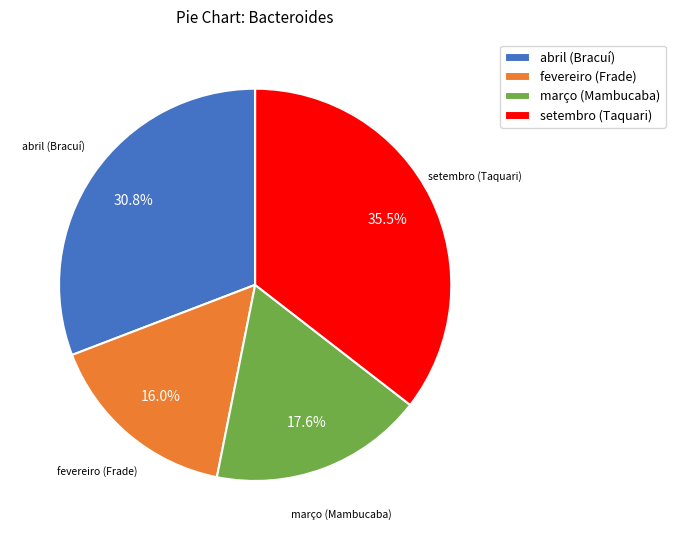

Rank the categories by value from lowest to highest.

fevereiro (Frade), março (Mambucaba), abril (Bracuí), setembro (Taquari)